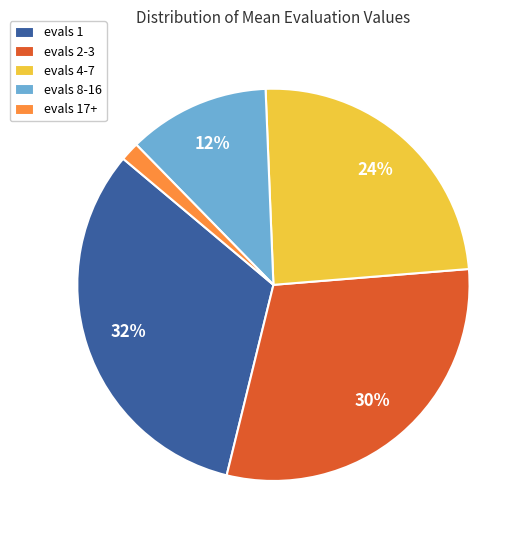

Is there any slice that represents more than half of the pie?

No